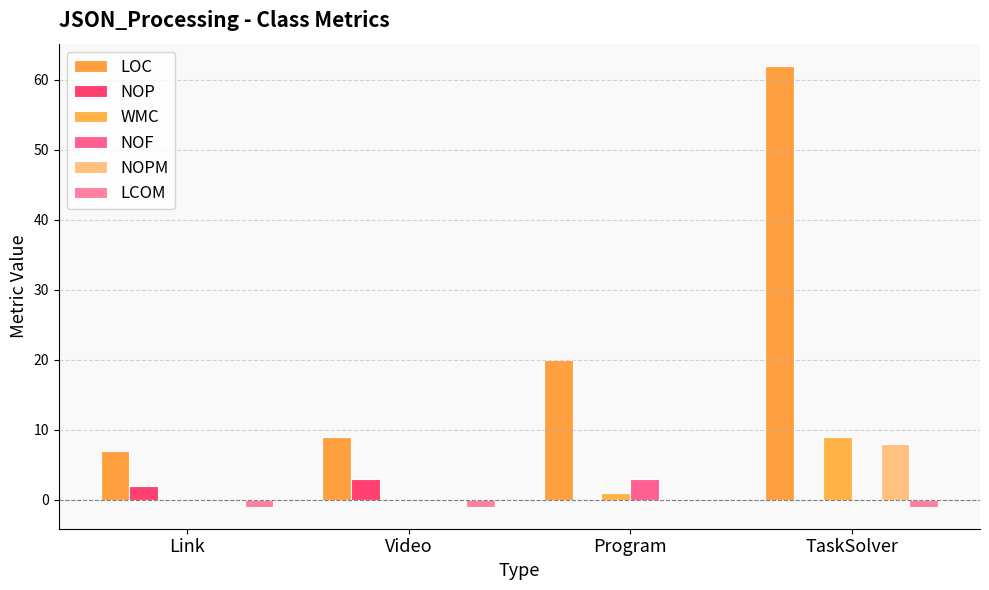

Rank the series at TaskSolver from lowest to highest value.

LCOM, NOP, NOF, NOPM, WMC, LOC